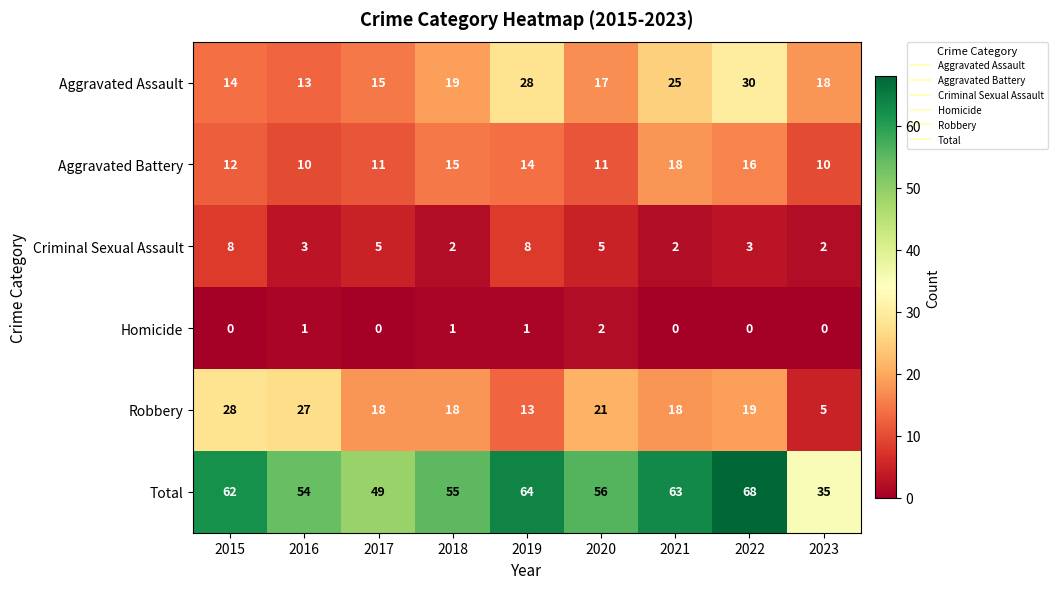

What is the sum of all Robbery values?

167